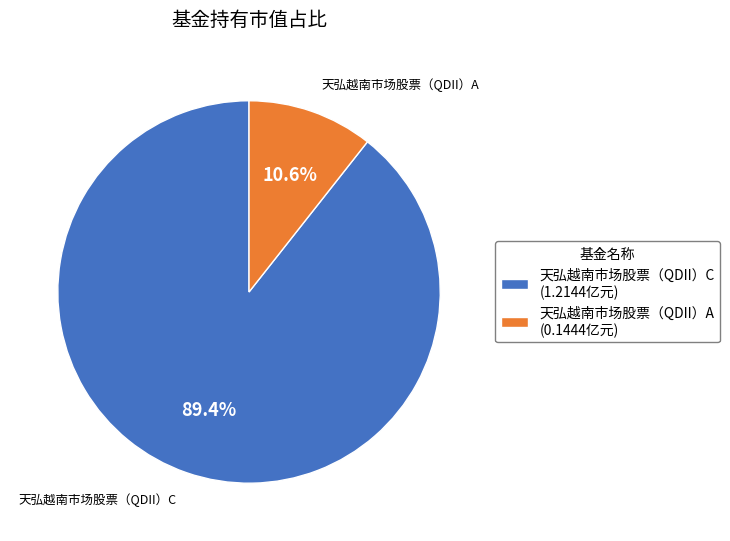

To the nearest percent, what portion does 天弘越南市场股票（QDII）C represent?

89%